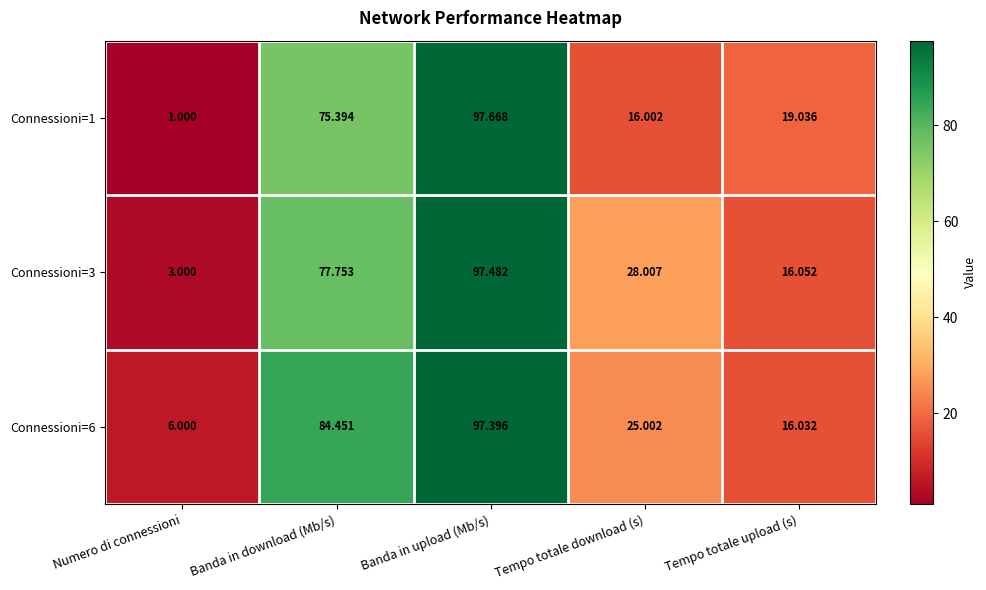

Is the value of Connessioni=6 at Numero di connessioni greater than the value of Connessioni=1 at Tempo totale upload (s)?

No